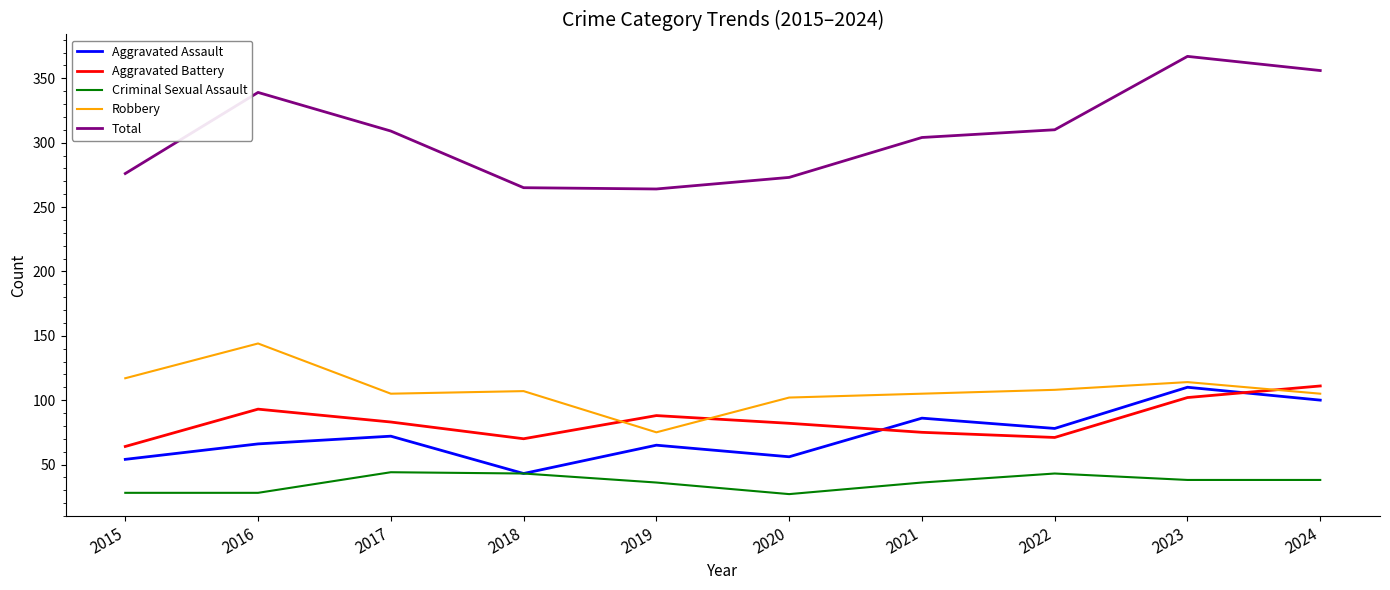

Is it true that Total equals 521 at 2021?

False